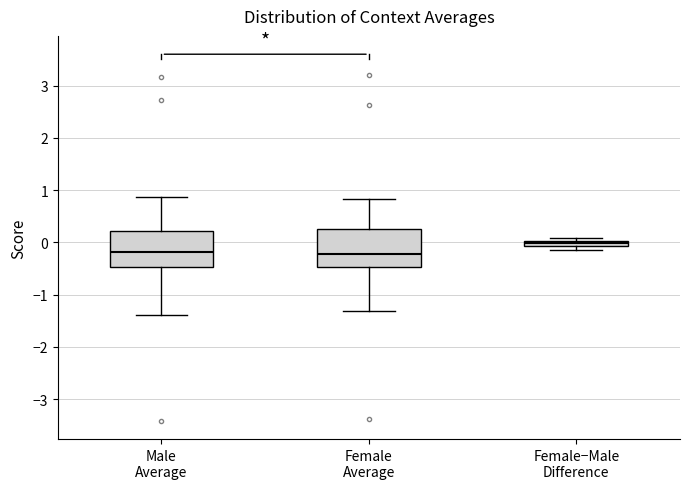

Which box's median line is the highest?

Female−Male Difference